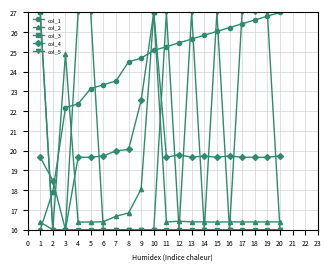

What is the value of the col_1 point at the 8th from the left?

24.5